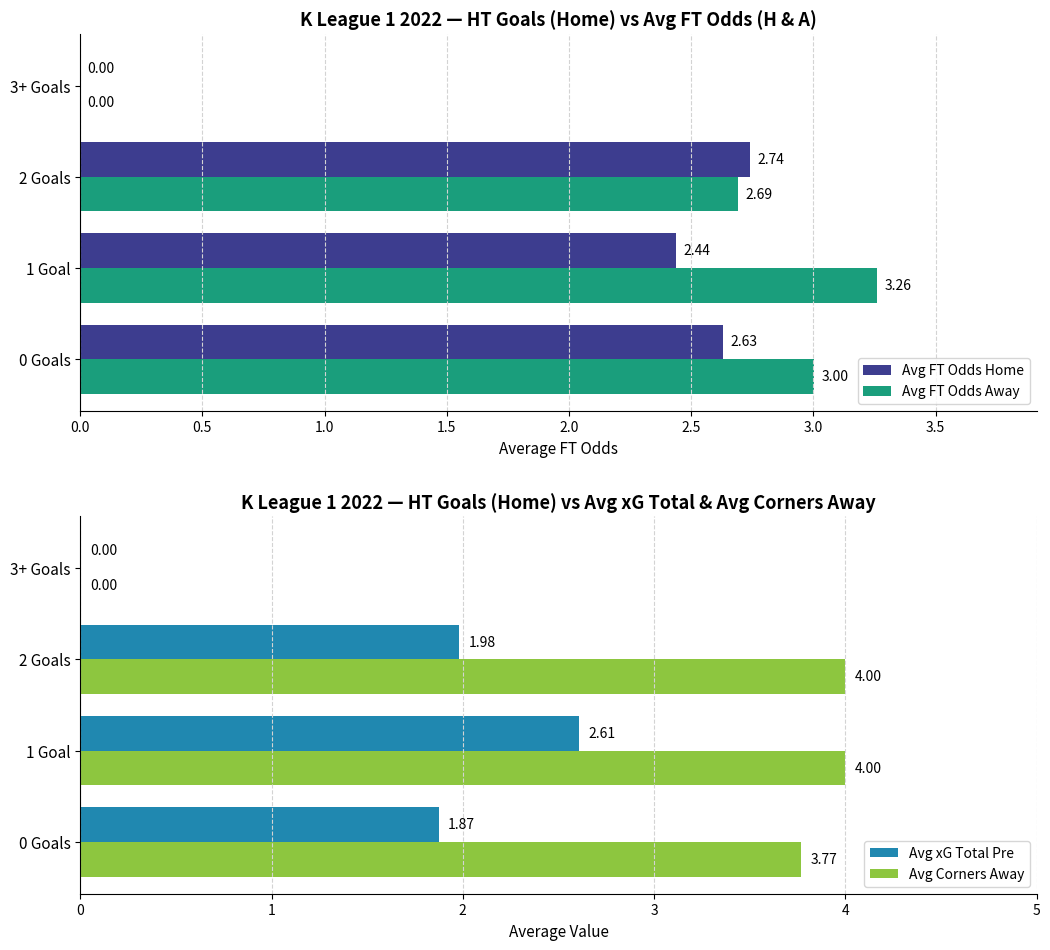

Is the value of Avg xG Total Pre at 2 Goals greater than the value of Avg FT Odds Home at 0 Goals?

No